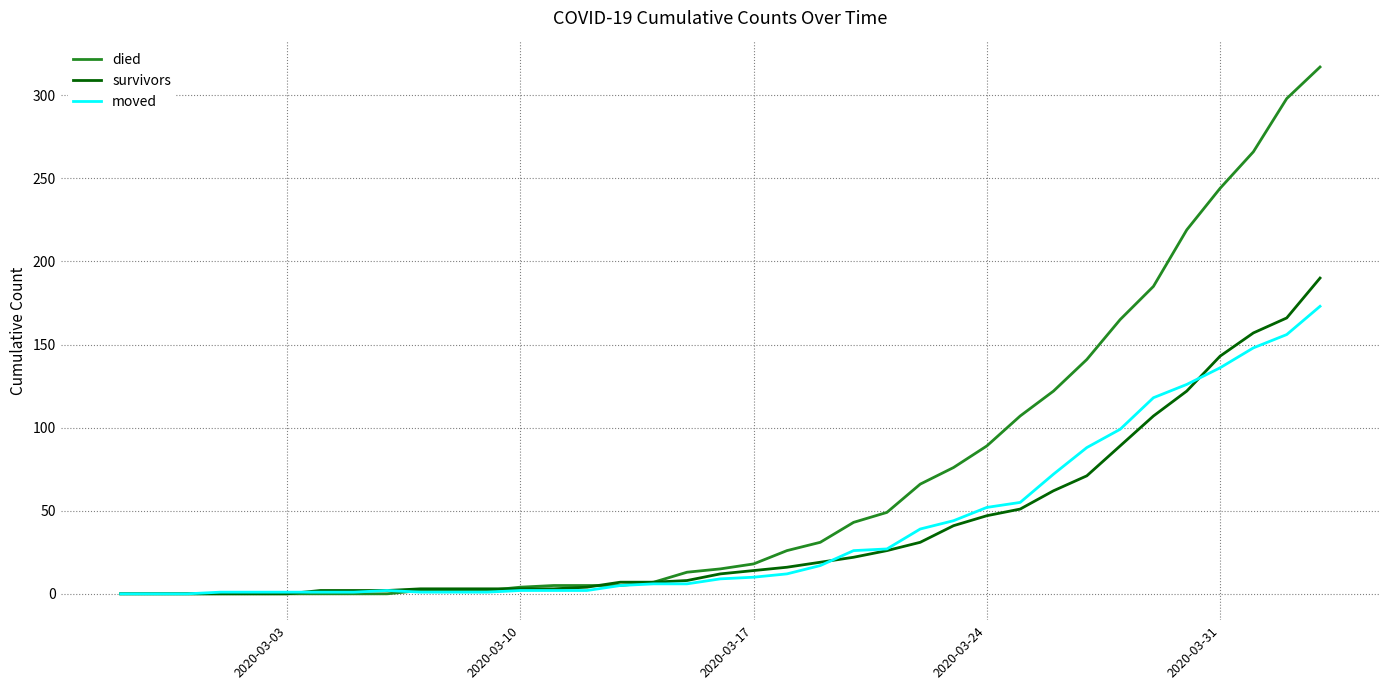

What is the maximum value for survivors?

190